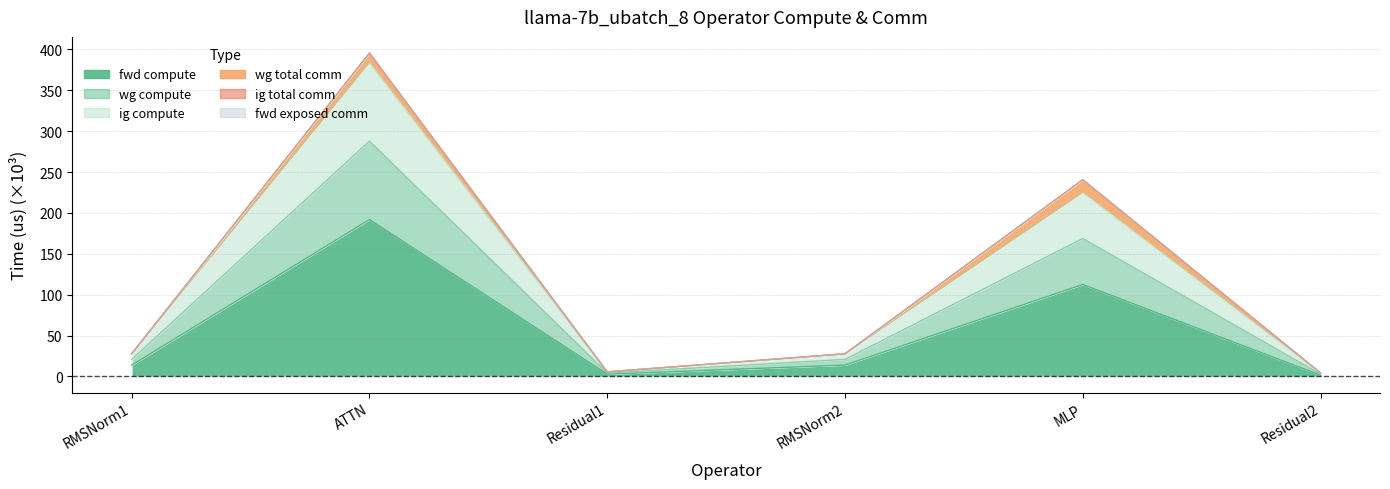

What position from the right is RMSNorm2?

3